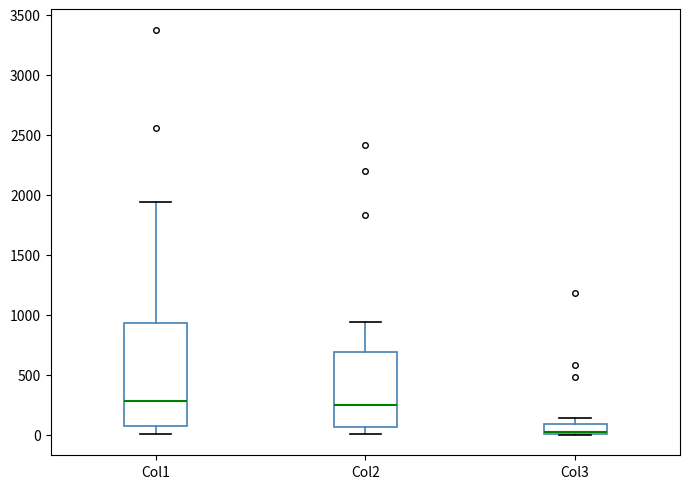

Comparing the boxes themselves (not the whiskers), which one is the tallest?

Col1